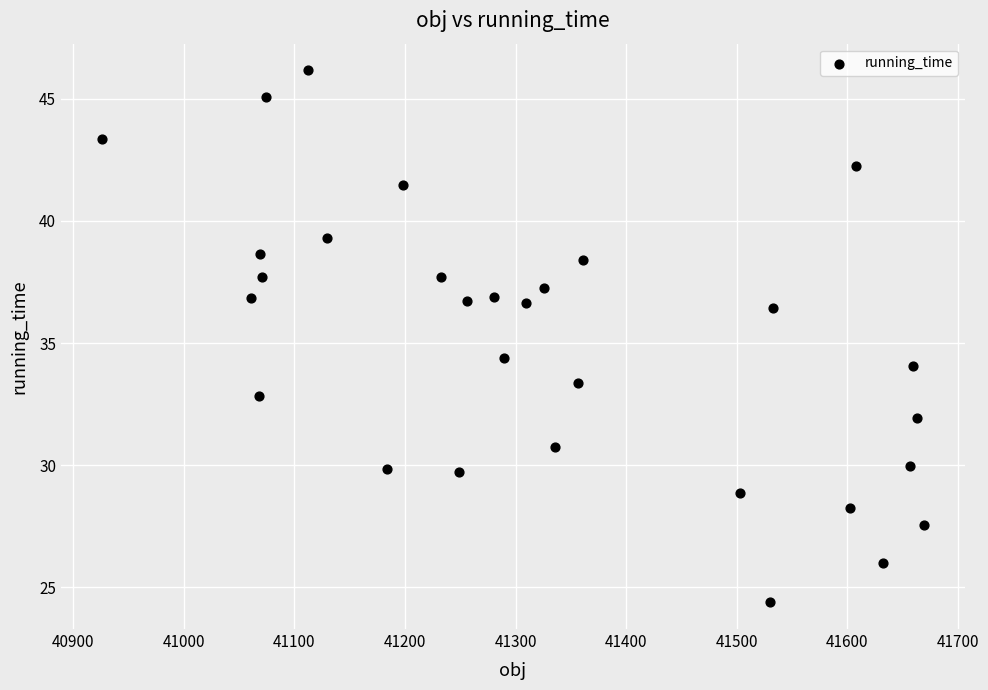

What Y value in the scatter plot is closest to 35?

34.4